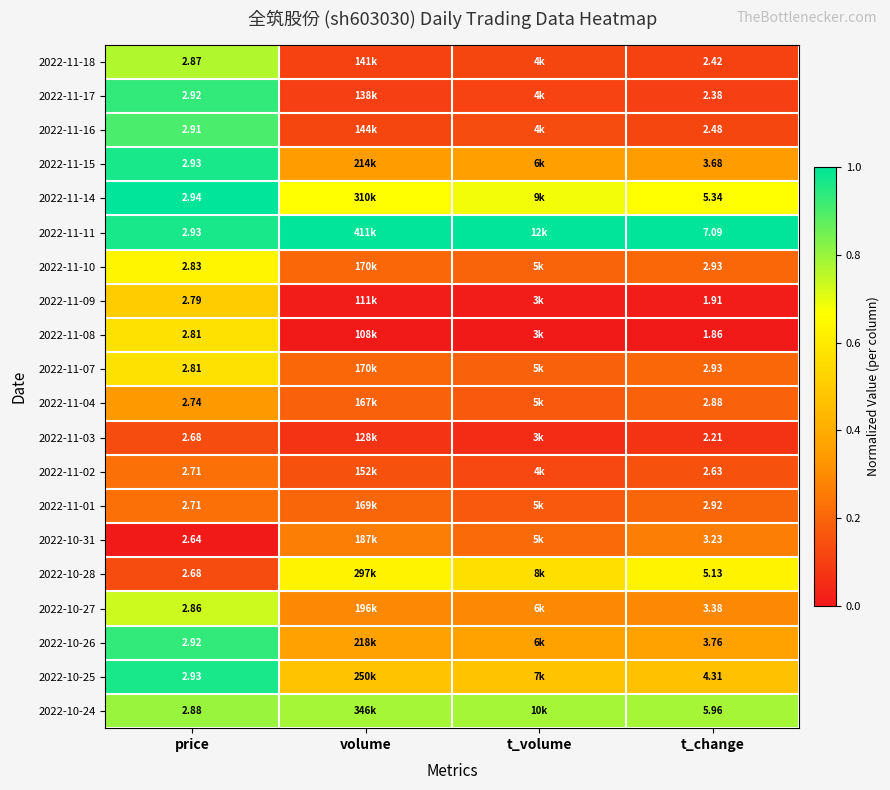

List the series in order of their peak value, lowest first.

2022-11-03, 2022-11-02, 2022-11-01, 2022-10-31, 2022-11-04, 2022-11-09, 2022-11-08, 2022-11-07, 2022-10-28, 2022-11-10, 2022-10-27, 2022-11-18, 2022-10-24, 2022-11-16, 2022-11-17, 2022-10-26, 2022-11-15, 2022-10-25, 2022-11-14, 2022-11-11